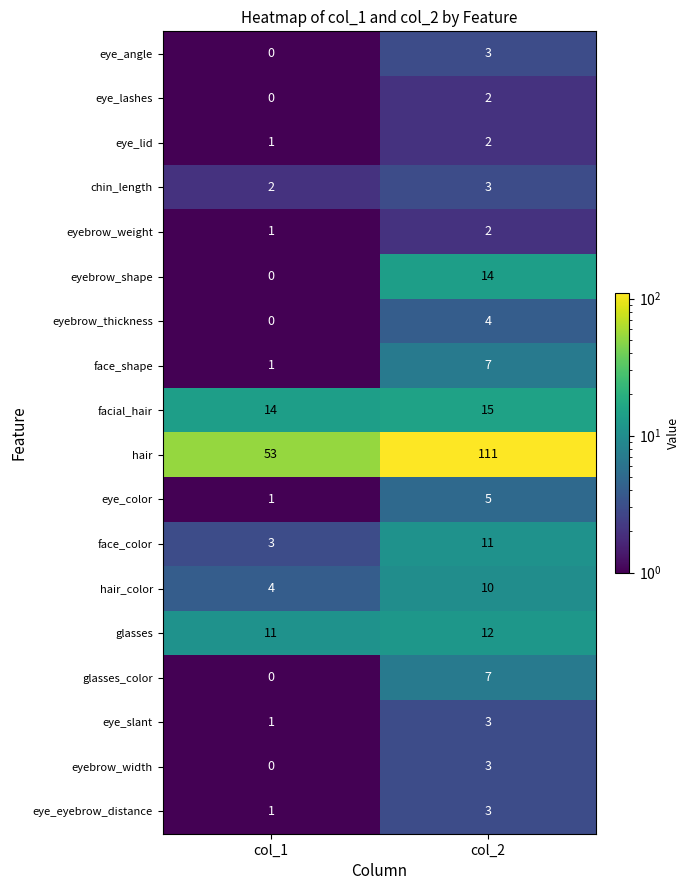

Between col_1 and col_2, which series saw the biggest shift?

hair